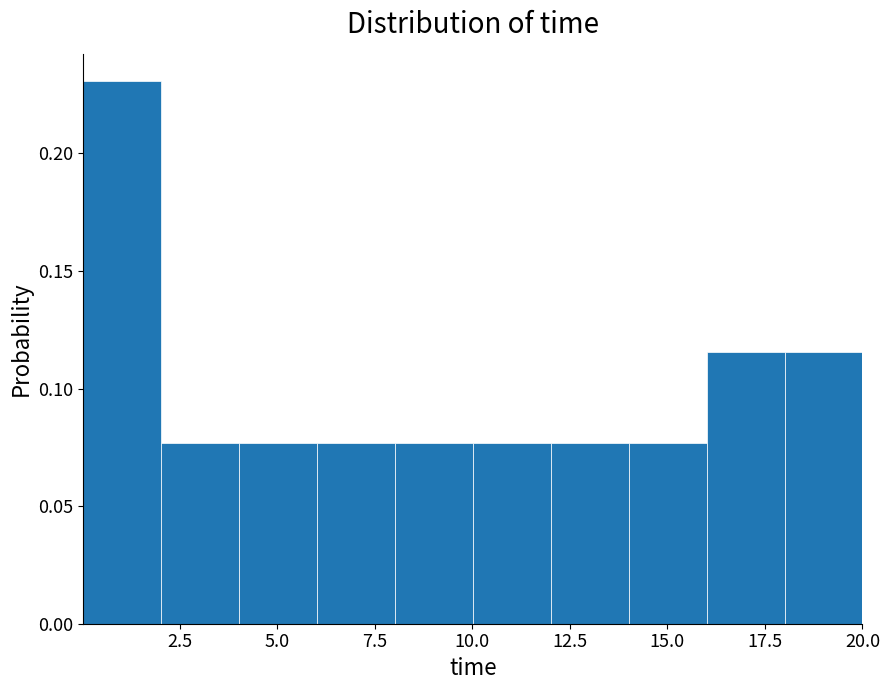

Read against the x-axis, roughly where is the centre of the tallest bar?

1.0